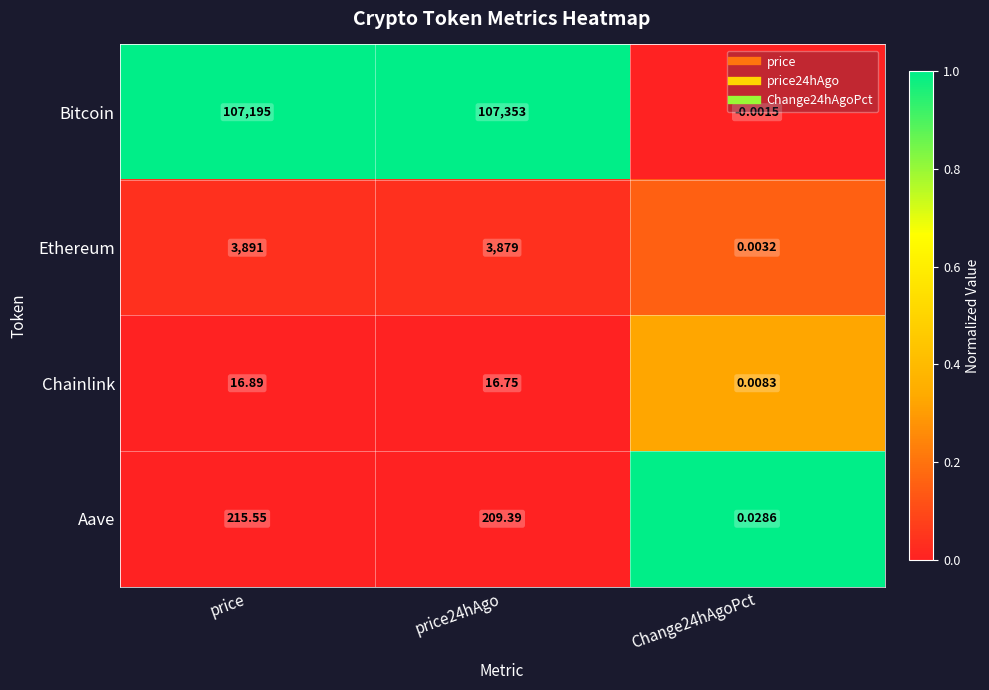

Rank the series at price from highest to lowest value.

Bitcoin, Ethereum, Aave, Chainlink